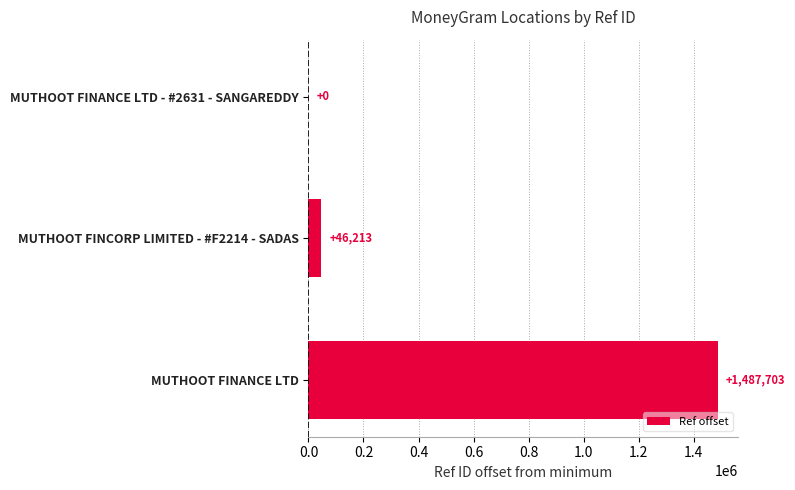

What is the sum of the values at MUTHOOT FINANCE LTD - #2631 - SANGAREDDY and MUTHOOT FINCORP LIMITED - #F2214 - SADAS?

46213